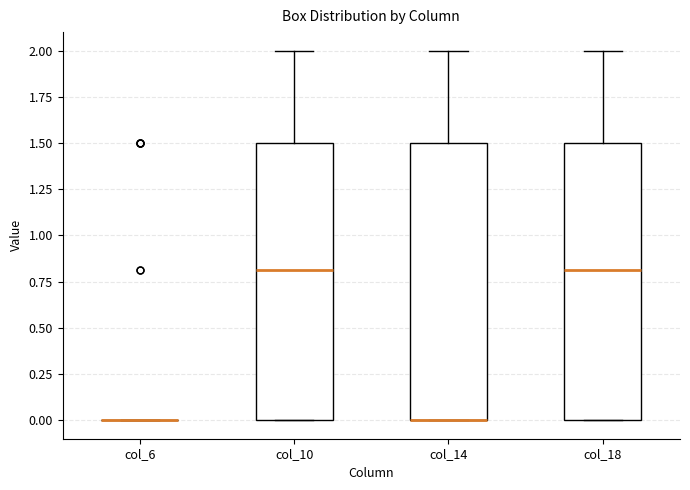

Reading left to right, read every box against the y-axis: the position of its median line, the range the box covers, and the ends of its whiskers. The values are not printed on the chart, so give them approximately, as read against the axis.

col_6: box collapsed to a line at 0.0, whiskers 0.0 to 0.0
col_10: median 0.8, box 0.0 to 1.5, whiskers 0.0 to 2.0
col_14: median 0.0 (drawn on the box's lower edge), box 0.0 to 1.5, whiskers 0.0 to 2.0
col_18: median 0.8, box 0.0 to 1.5, whiskers 0.0 to 2.0